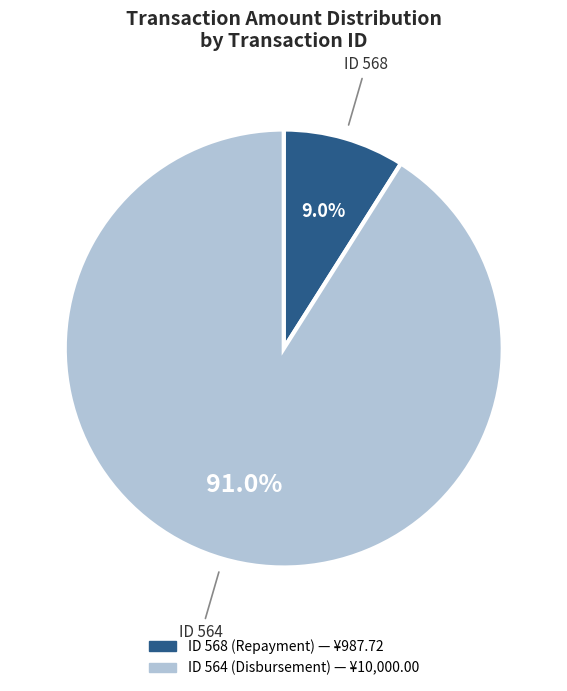

Is there a majority slice in this chart?

Yes